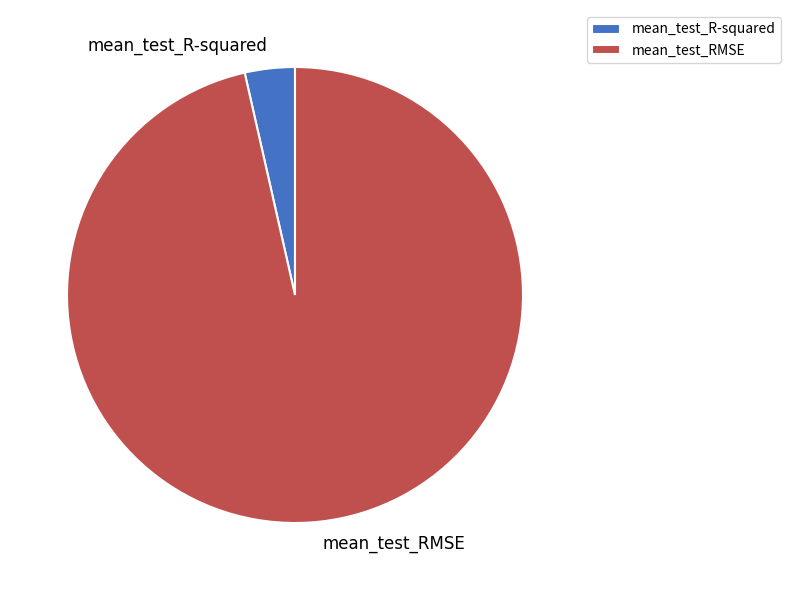

Which has a higher value, mean_test_RMSE or mean_test_R-squared?

mean_test_RMSE